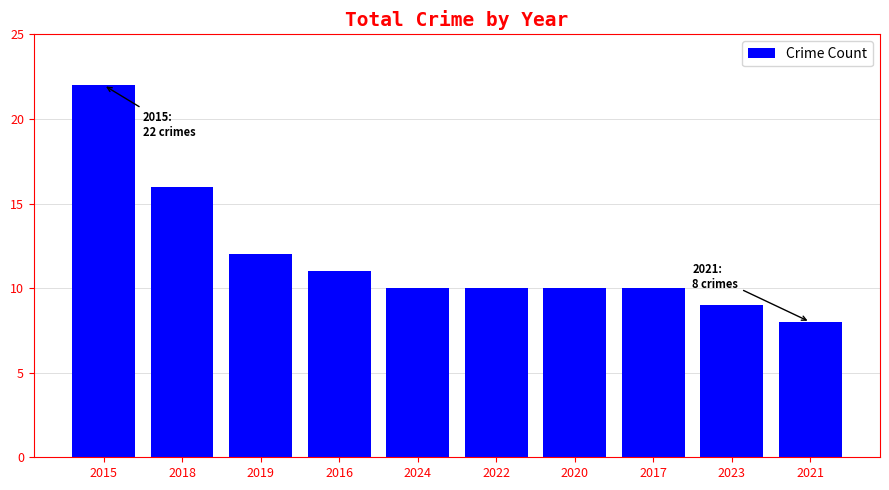

Reading left to right, what are all the values shown in this chart?

22	16	12	11	10	10	10	10	9	8